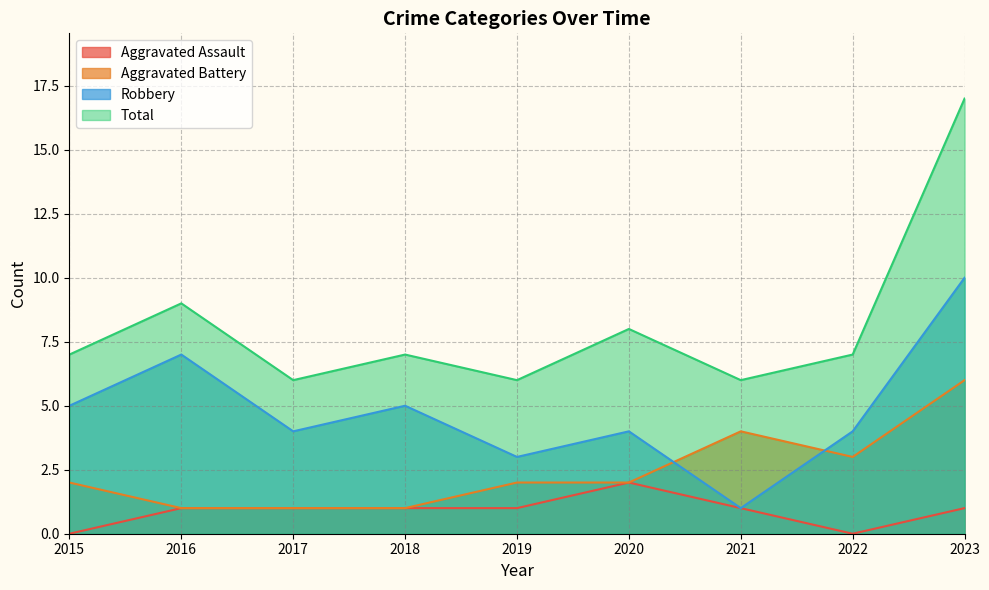

Which series has the largest total across all categories?

Total